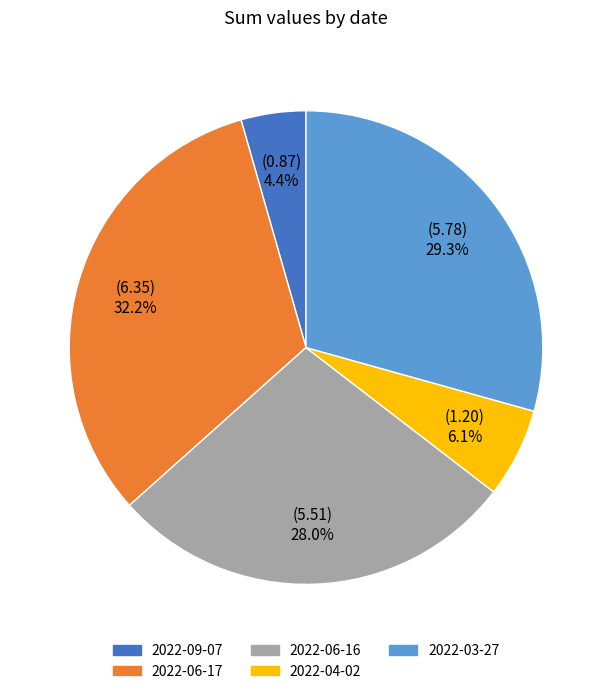

Is the sum of 2022-06-17 and 2022-04-02 greater than half?

No